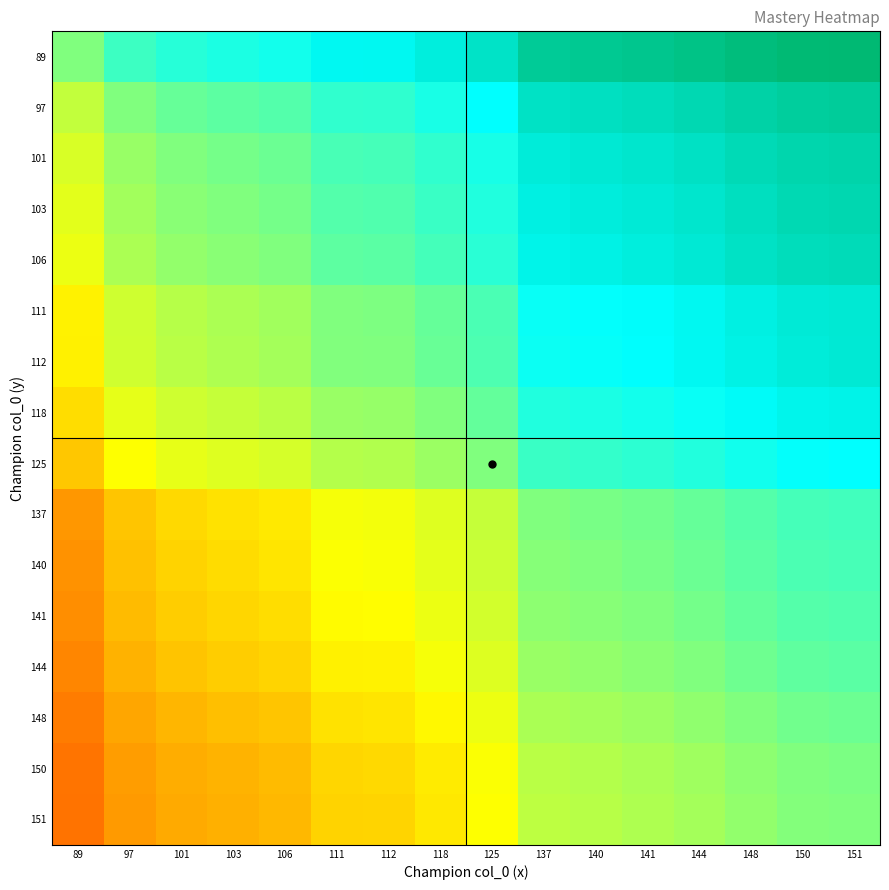

Reading left to right, transcribe all the data shown in this chart.

89: 89=0.5	97=0.6	101=0.6	103=0.6	106=0.6	111=0.7	112=0.7	118=0.7	125=0.7	137=0.8	140=0.8	141=0.8	144=0.8	148=0.8	150=0.8	151=0.8
97: 89=0.4	97=0.5	101=0.5	103=0.5	106=0.6	111=0.6	112=0.6	118=0.6	125=0.7	137=0.7	140=0.7	141=0.8	144=0.8	148=0.8	150=0.8	151=0.8
101: 89=0.4	97=0.5	101=0.5	103=0.5	106=0.5	111=0.6	112=0.6	118=0.6	125=0.6	137=0.7	140=0.7	141=0.7	144=0.7	148=0.8	150=0.8	151=0.8
103: 89=0.4	97=0.5	101=0.5	103=0.5	106=0.5	111=0.6	112=0.6	118=0.6	125=0.6	137=0.7	140=0.7	141=0.7	144=0.7	148=0.7	150=0.8	151=0.8
106: 89=0.4	97=0.4	101=0.5	103=0.5	106=0.5	111=0.5	112=0.5	118=0.6	125=0.6	137=0.7	140=0.7	141=0.7	144=0.7	148=0.7	150=0.8	151=0.8
111: 89=0.3	97=0.4	101=0.4	103=0.4	106=0.5	111=0.5	112=0.5	118=0.5	125=0.6	137=0.7	140=0.7	141=0.7	144=0.7	148=0.7	150=0.7	151=0.7
112: 89=0.3	97=0.4	101=0.4	103=0.4	106=0.5	111=0.5	112=0.5	118=0.5	125=0.6	137=0.7	140=0.7	141=0.7	144=0.7	148=0.7	150=0.7	151=0.7
118: 89=0.3	97=0.4	101=0.4	103=0.4	106=0.4	111=0.5	112=0.5	118=0.5	125=0.5	137=0.6	140=0.6	141=0.6	144=0.7	148=0.7	150=0.7	151=0.7
125: 89=0.3	97=0.3	101=0.4	103=0.4	106=0.4	111=0.4	112=0.4	118=0.5	125=0.5	137=0.6	140=0.6	141=0.6	144=0.6	148=0.6	150=0.7	151=0.7
137: 89=0.2	97=0.3	101=0.3	103=0.3	106=0.3	111=0.3	112=0.3	118=0.4	125=0.4	137=0.5	140=0.5	141=0.5	144=0.5	148=0.6	150=0.6	151=0.6
140: 89=0.2	97=0.3	101=0.3	103=0.3	106=0.3	111=0.3	112=0.3	118=0.4	125=0.4	137=0.5	140=0.5	141=0.5	144=0.5	148=0.5	150=0.6	151=0.6
141: 89=0.2	97=0.2	101=0.3	103=0.3	106=0.3	111=0.3	112=0.3	118=0.4	125=0.4	137=0.5	140=0.5	141=0.5	144=0.5	148=0.5	150=0.6	151=0.6
144: 89=0.2	97=0.2	101=0.3	103=0.3	106=0.3	111=0.3	112=0.3	118=0.3	125=0.4	137=0.5	140=0.5	141=0.5	144=0.5	148=0.5	150=0.5	151=0.5
148: 89=0.2	97=0.2	101=0.2	103=0.3	106=0.3	111=0.3	112=0.3	118=0.3	125=0.4	137=0.4	140=0.5	141=0.5	144=0.5	148=0.5	150=0.5	151=0.5
150: 89=0.2	97=0.2	101=0.2	103=0.2	106=0.2	111=0.3	112=0.3	118=0.3	125=0.3	137=0.4	140=0.4	141=0.4	144=0.5	148=0.5	150=0.5	151=0.5
151: 89=0.2	97=0.2	101=0.2	103=0.2	106=0.2	111=0.3	112=0.3	118=0.3	125=0.3	137=0.4	140=0.4	141=0.4	144=0.5	148=0.5	150=0.5	151=0.5